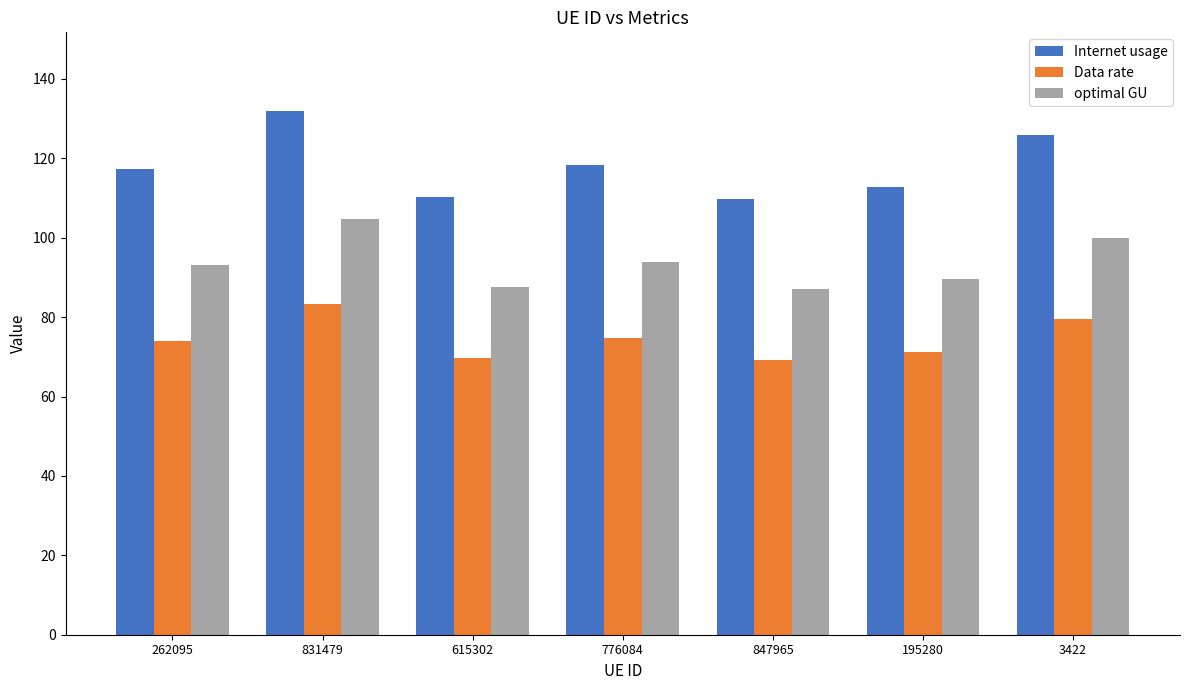

List the series in order of their overall mean, highest first.

Internet usage, optimal GU, Data rate